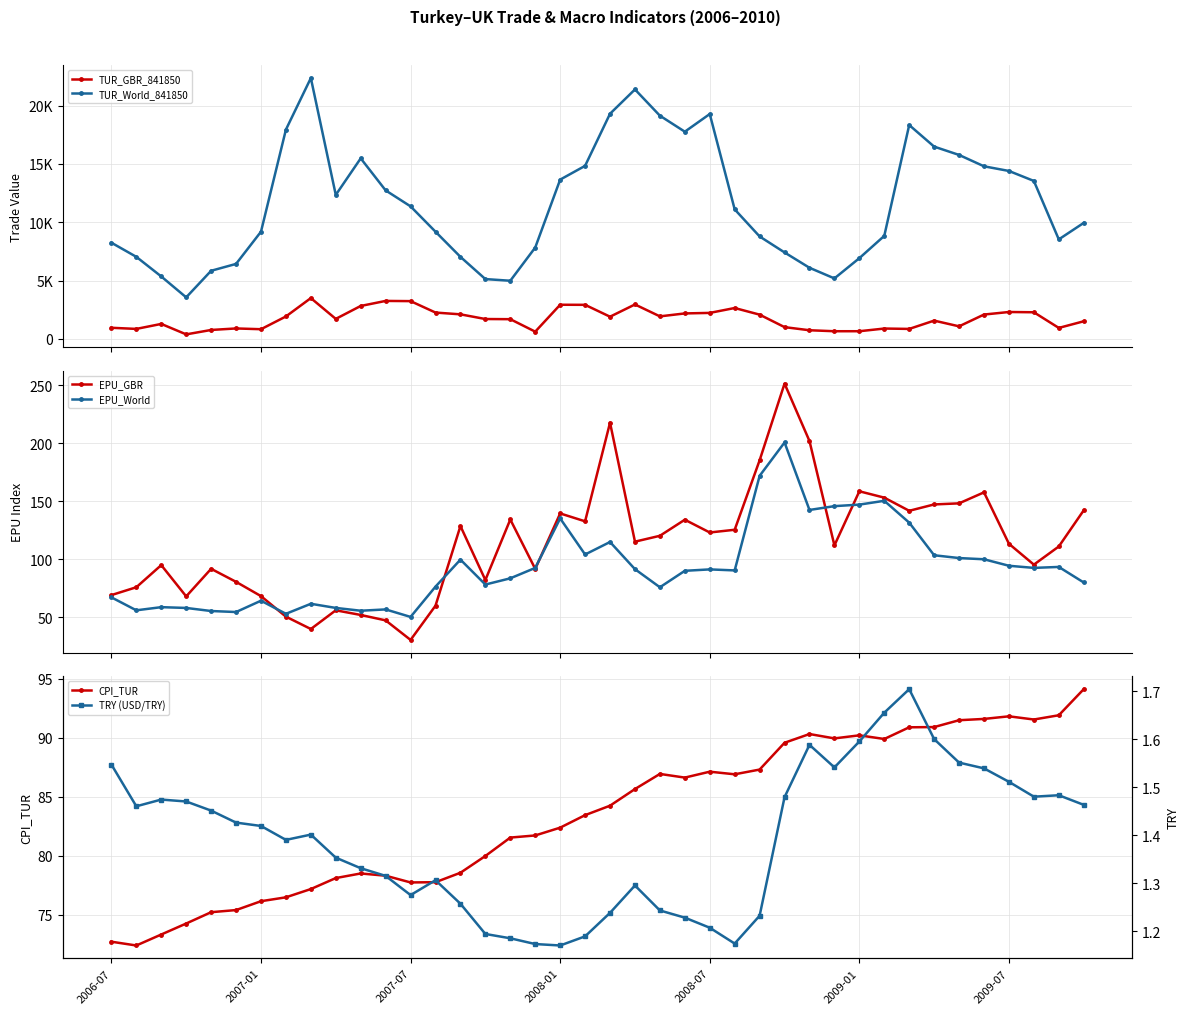

What is the sum of all TRY (USD/TRY) values?

55.6